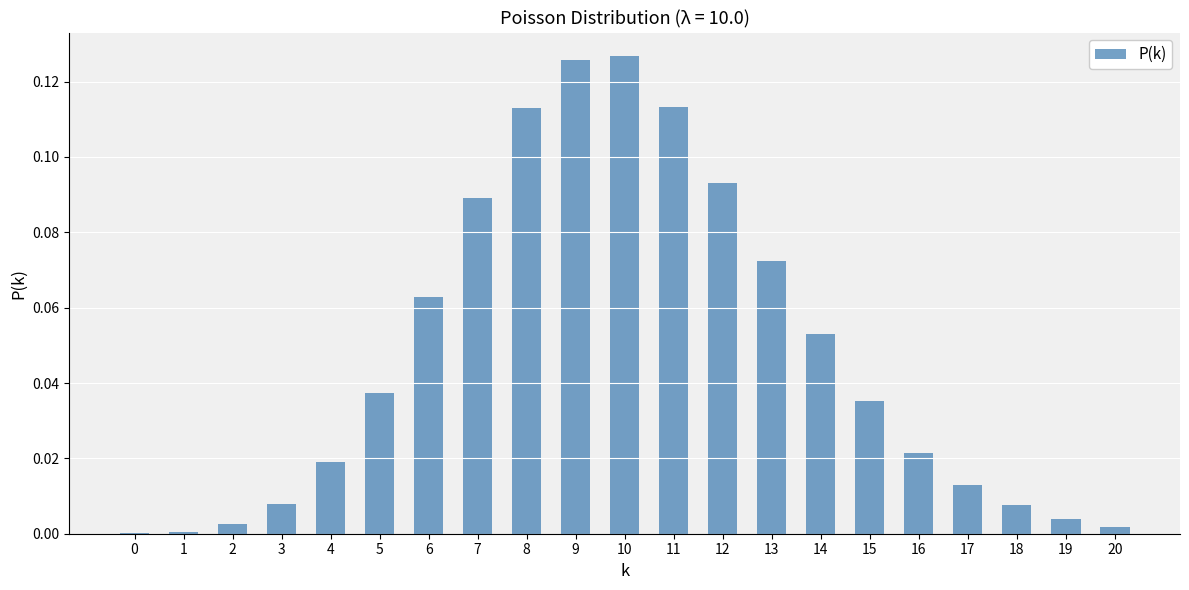

What is the sum of all values?

1.0